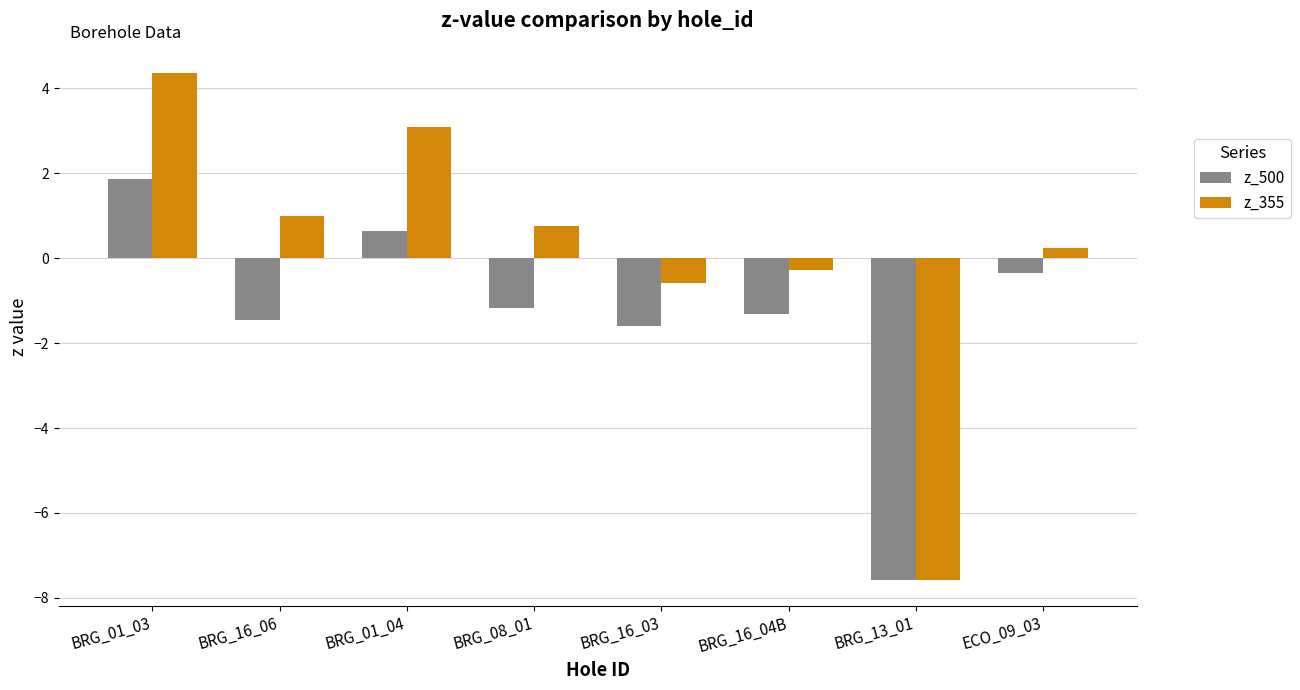

Which series has the widest spread of values?

z_355